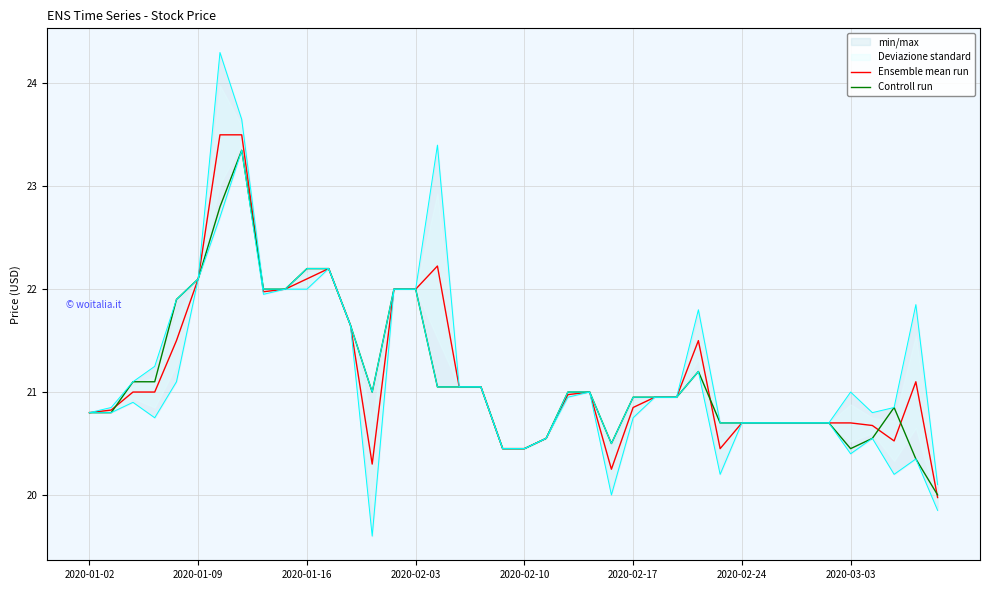

Is this an area chart (filled region under the line)?

No